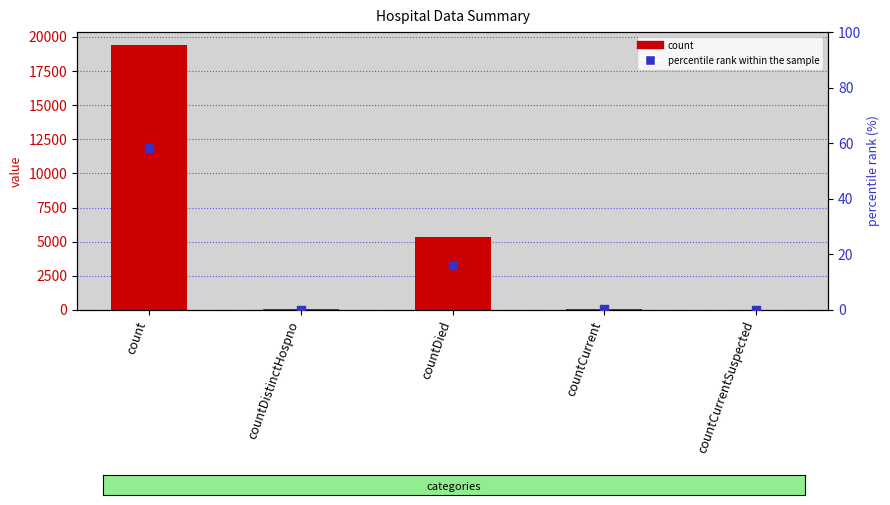

Is the value of percentile rank within the sample at countDistinctHospno greater than the value of count at countDistinctHospno?

No